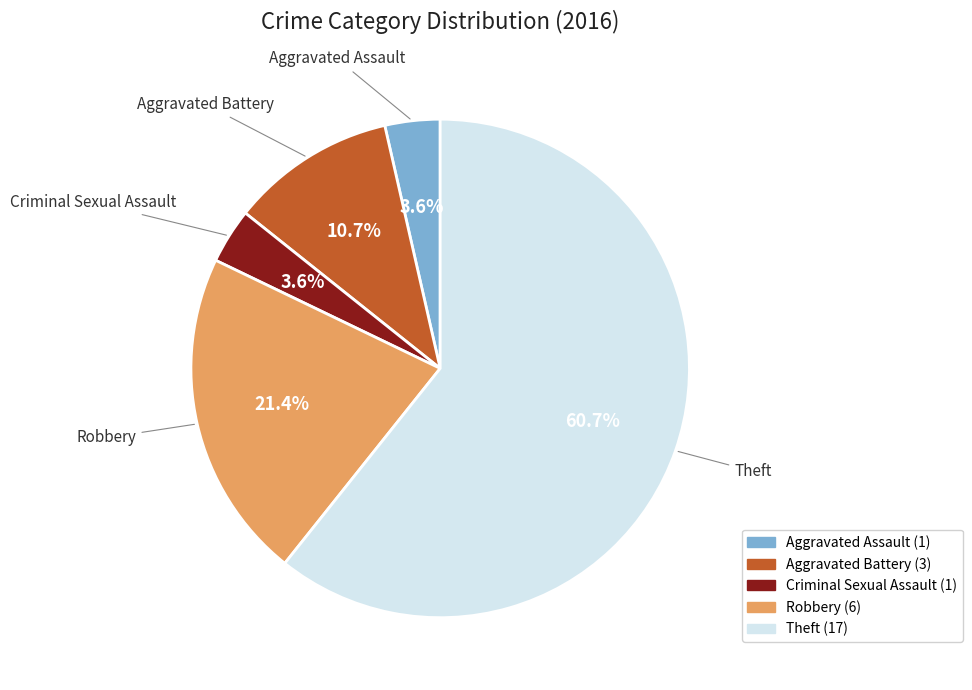

Combined, what portion of the pie is Aggravated Battery and Criminal Sexual Assault?

14.3%